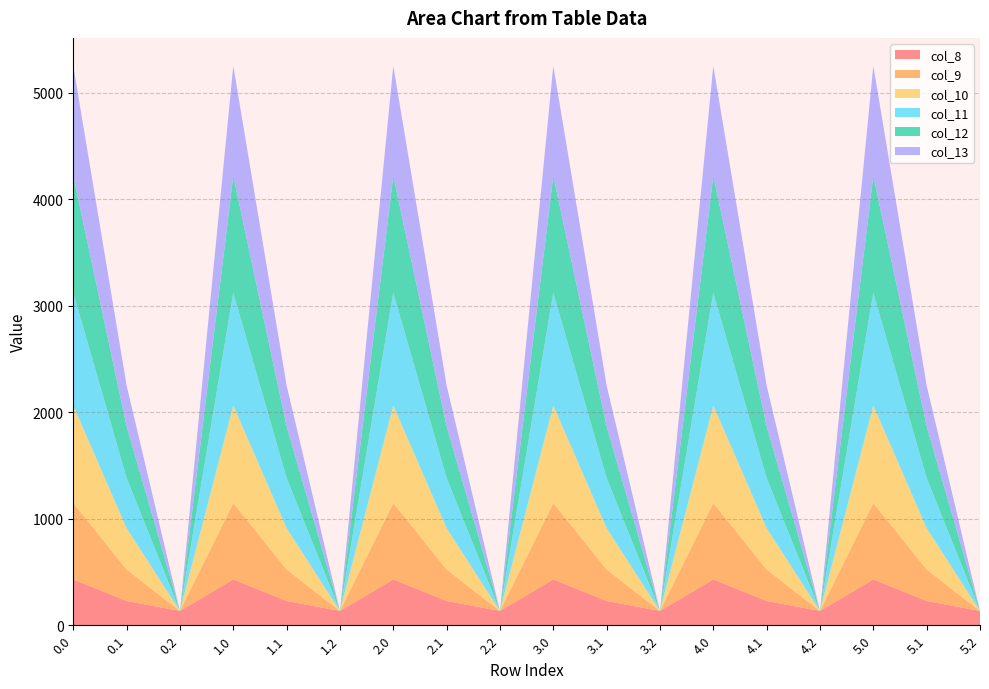

Reading left to right, list all the values displayed in this chart.

col_8: 0.0=430.3	0.1=227.5	0.2=134.2	1.0=430.3	1.1=227.5	1.2=134.2	2.0=430.3	2.1=227.5	2.2=134.2	3.0=430.3	3.1=227.5	3.2=134.2	4.0=430.3	4.1=227.5	4.2=134.2	5.0=430.3	5.1=227.5	5.2=134.2
col_9: 0.0=716.9	0.1=295.9	0.2=0.0	1.0=716.9	1.1=295.9	1.2=0.0	2.0=716.9	2.1=295.9	2.2=0.0	3.0=716.9	3.1=295.9	3.2=0.0	4.0=716.9	4.1=295.9	4.2=0.0	5.0=716.9	5.1=295.9	5.2=0.0
col_10: 0.0=916.2	0.1=388.1	0.2=0.0	1.0=916.2	1.1=388.1	1.2=0.0	2.0=916.2	2.1=388.1	2.2=0.0	3.0=916.2	3.1=388.1	3.2=0.0	4.0=916.2	4.1=388.1	4.2=0.0	5.0=916.2	5.1=388.1	5.2=0.0
col_11: 0.0=1060.3	0.1=471.7	0.2=0.0	1.0=1060.3	1.1=471.7	1.2=0.0	2.0=1060.3	2.1=471.7	2.2=0.0	3.0=1060.3	3.1=471.7	3.2=0.0	4.0=1060.3	4.1=471.7	4.2=0.0	5.0=1060.3	5.1=471.7	5.2=0.0
col_12: 0.0=1096.7	0.1=485.4	0.2=0.0	1.0=1096.7	1.1=485.4	1.2=0.0	2.0=1096.7	2.1=485.4	2.2=0.0	3.0=1096.7	3.1=485.4	3.2=0.0	4.0=1096.7	4.1=485.4	4.2=0.0	5.0=1096.7	5.1=485.4	5.2=0.0
col_13: 0.0=1032.9	0.1=382.7	0.2=0.0	1.0=1032.9	1.1=382.7	1.2=0.0	2.0=1032.9	2.1=382.7	2.2=0.0	3.0=1032.9	3.1=382.7	3.2=0.0	4.0=1032.9	4.1=382.7	4.2=0.0	5.0=1032.9	5.1=382.7	5.2=0.0